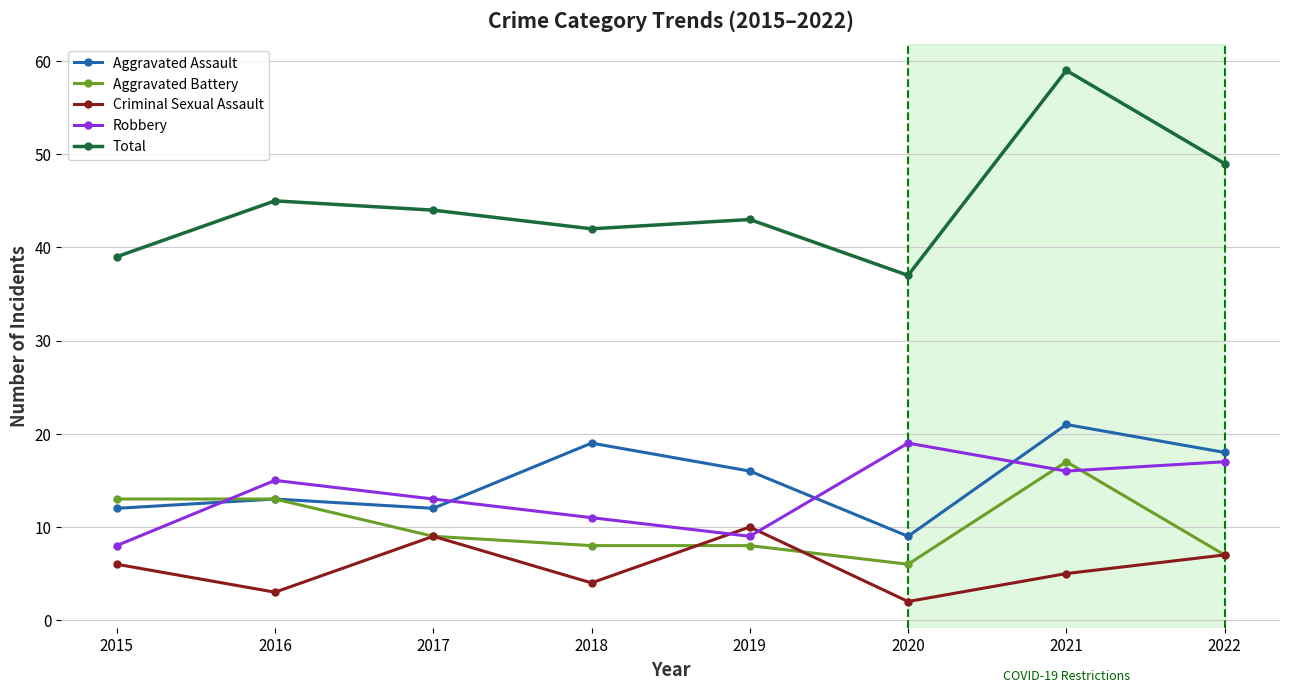

True or false: Criminal Sexual Assault has more than 1 interior local peaks.

True